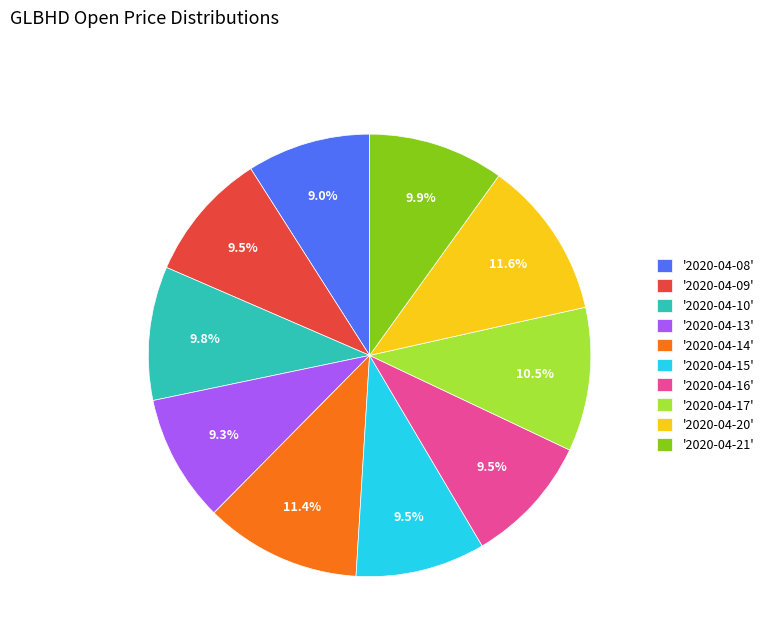

Does '2020-04-17' represent more than half of the total?

No